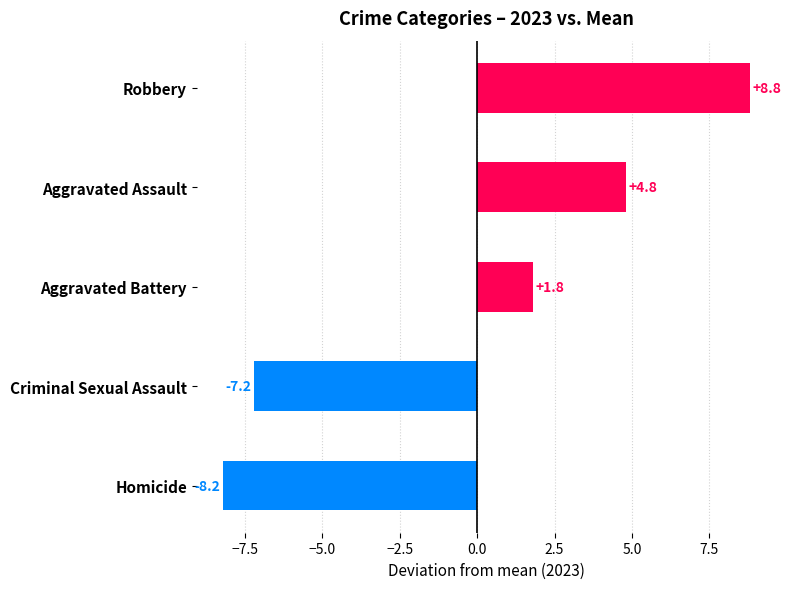

The chart shows a value of -3.6 at Criminal Sexual Assault. True or false?

False